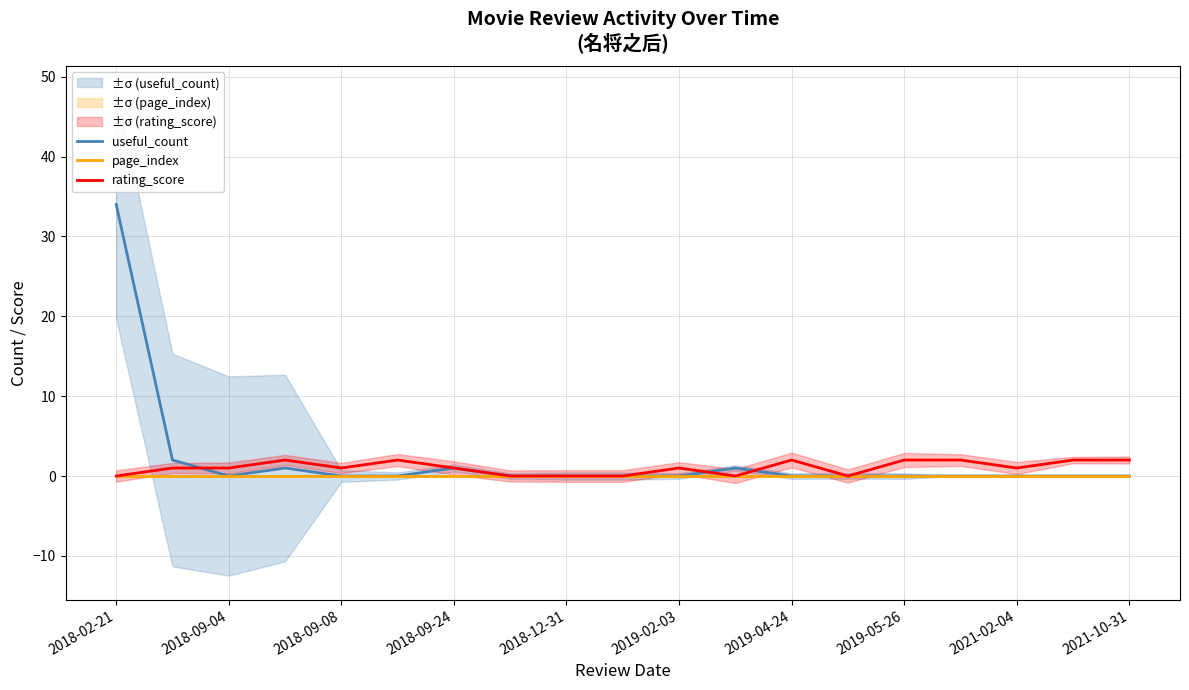

At which category is the sum across all series the highest?

2018-02-21